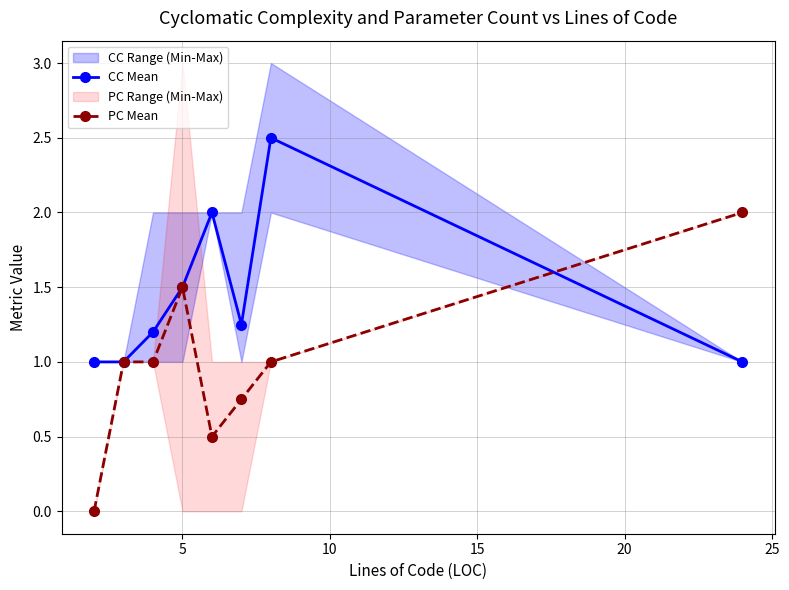

What is the highest value of the PC Mean series?

2.0